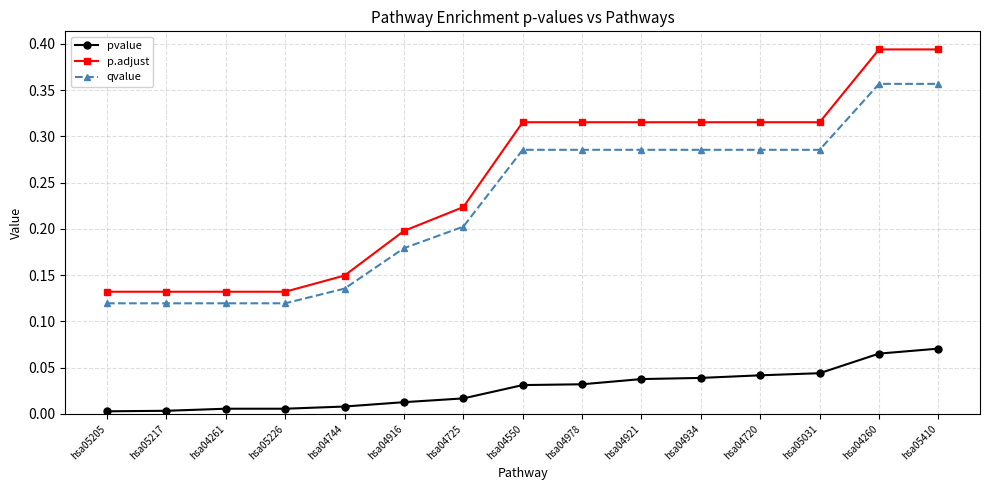

Is the value of qvalue at hsa05205 greater than the value of pvalue at hsa04261?

Yes